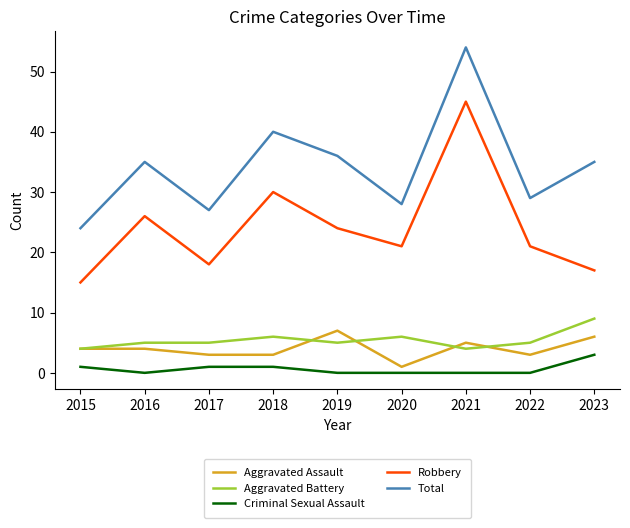

Reading left to right, extract all data points from this chart.

Aggravated Assault: 4	4	3	3	7	1	5	3	6
Aggravated Battery: 4	5	5	6	5	6	4	5	9
Criminal Sexual Assault: 1	0	1	1	0	0	0	0	3
Robbery: 15	26	18	30	24	21	45	21	17
Total: 24	35	27	40	36	28	54	29	35